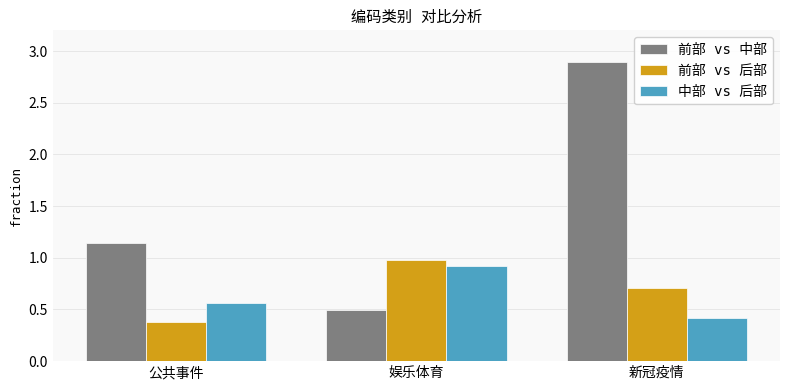

What is the smallest value displayed?

0.4